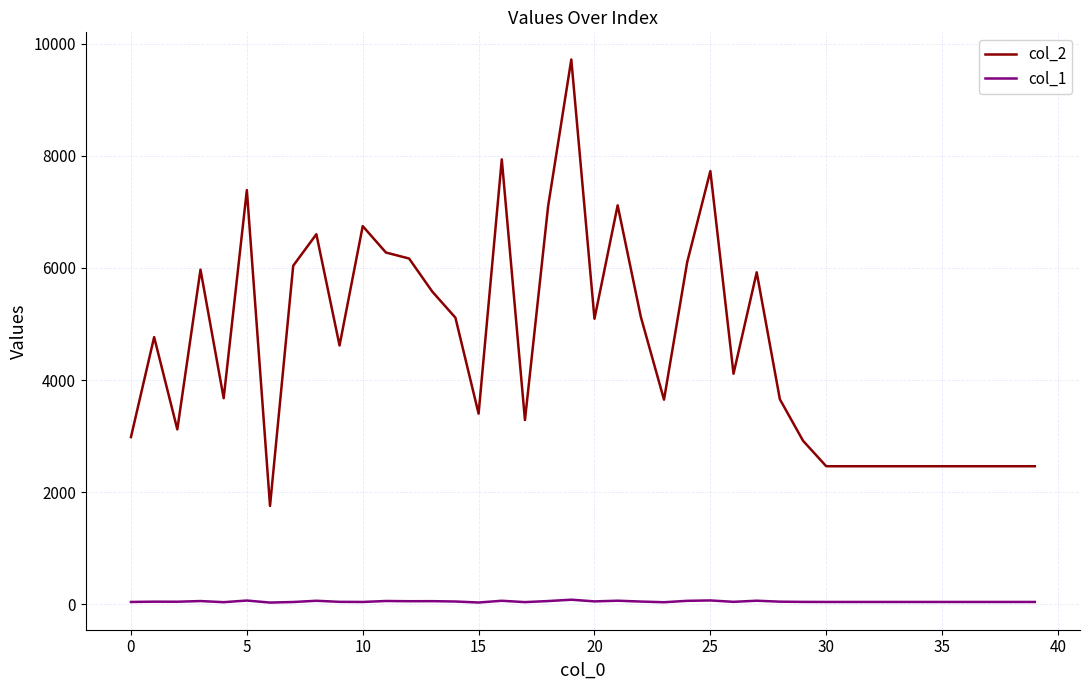

What is the greatest value displayed?

9717